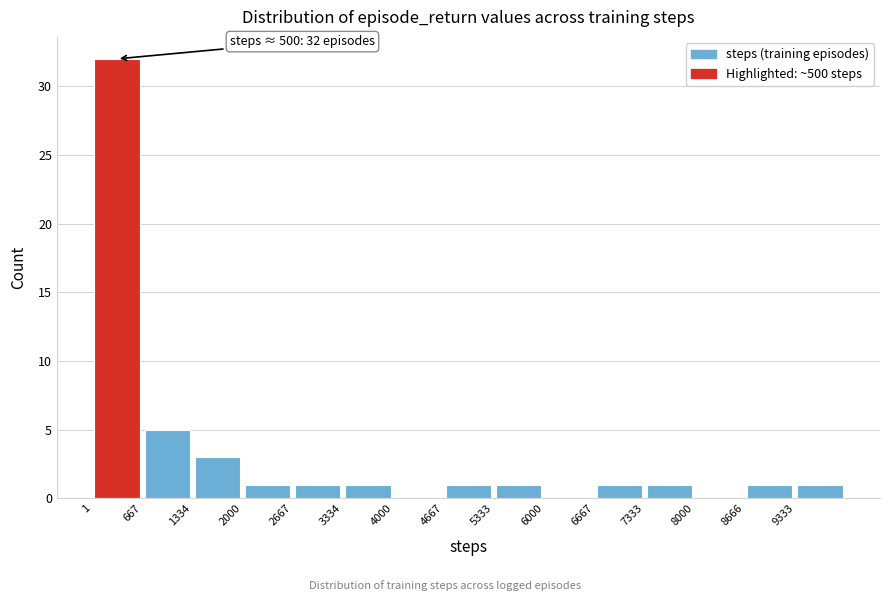

Which range on the x-axis has the tallest bar?

0 to 700